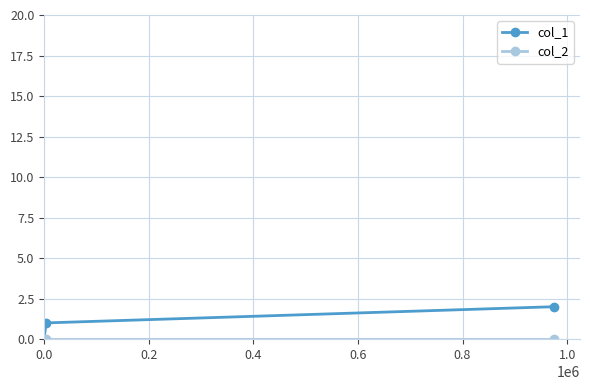

Which series has the largest total across all categories?

col_1